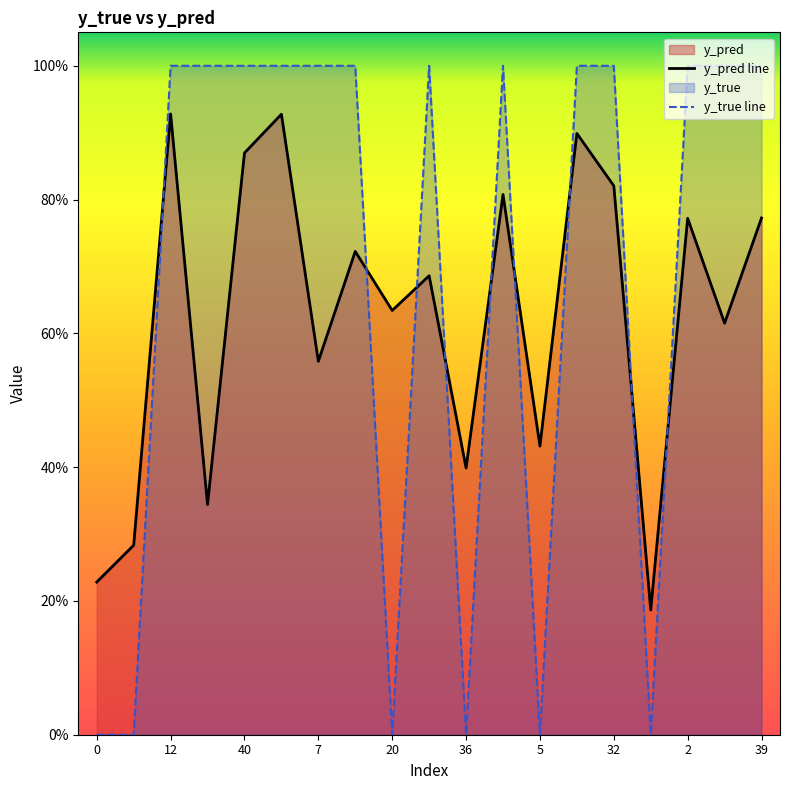

Reading left to right, transcribe all the data shown in this chart.

y_pred line: 0.2	0.3	0.9	0.3	0.9	0.9	0.6	0.7	0.6	0.7	0.4	0.8	0.4	0.9	0.8	0.2	0.8	0.6	0.8
y_true line: 0.0	0.0	1.0	1.0	1.0	1.0	1.0	1.0	0.0	1.0	0.0	1.0	0.0	1.0	1.0	0.0	1.0	1.0	1.0